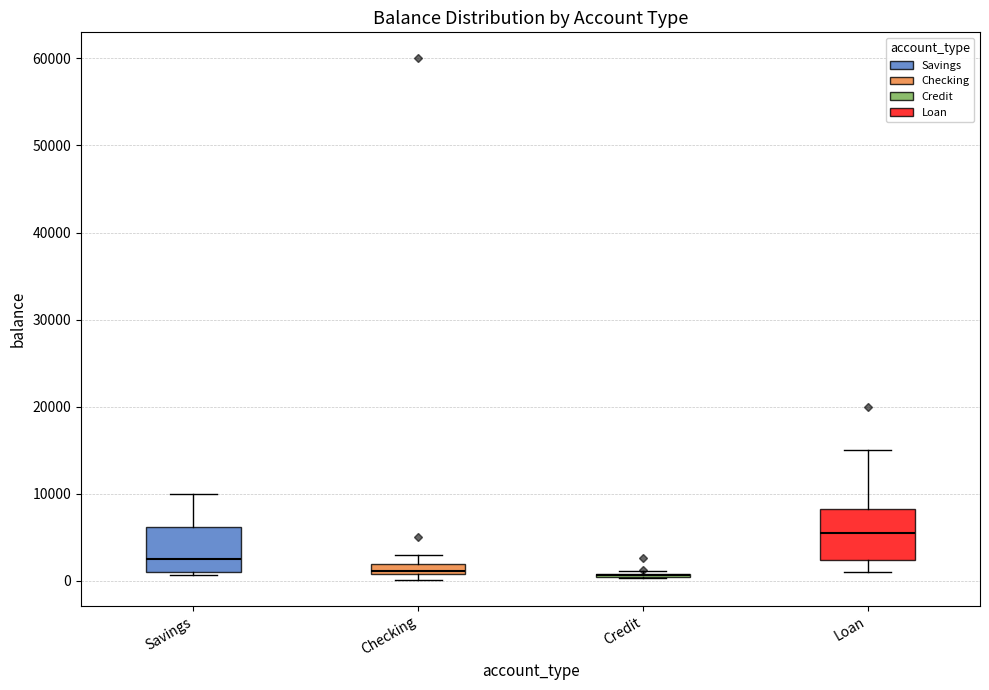

Where is the lower edge of the box for Checking on the y-axis? The values are not printed on the chart, so give them approximately, as read against the axis.

1000